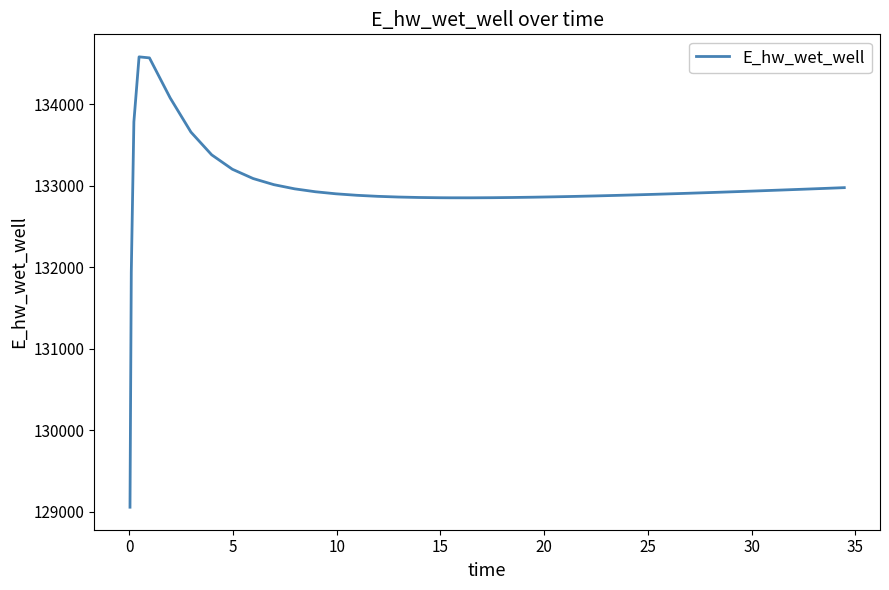

How many lines are shown in the chart?

1